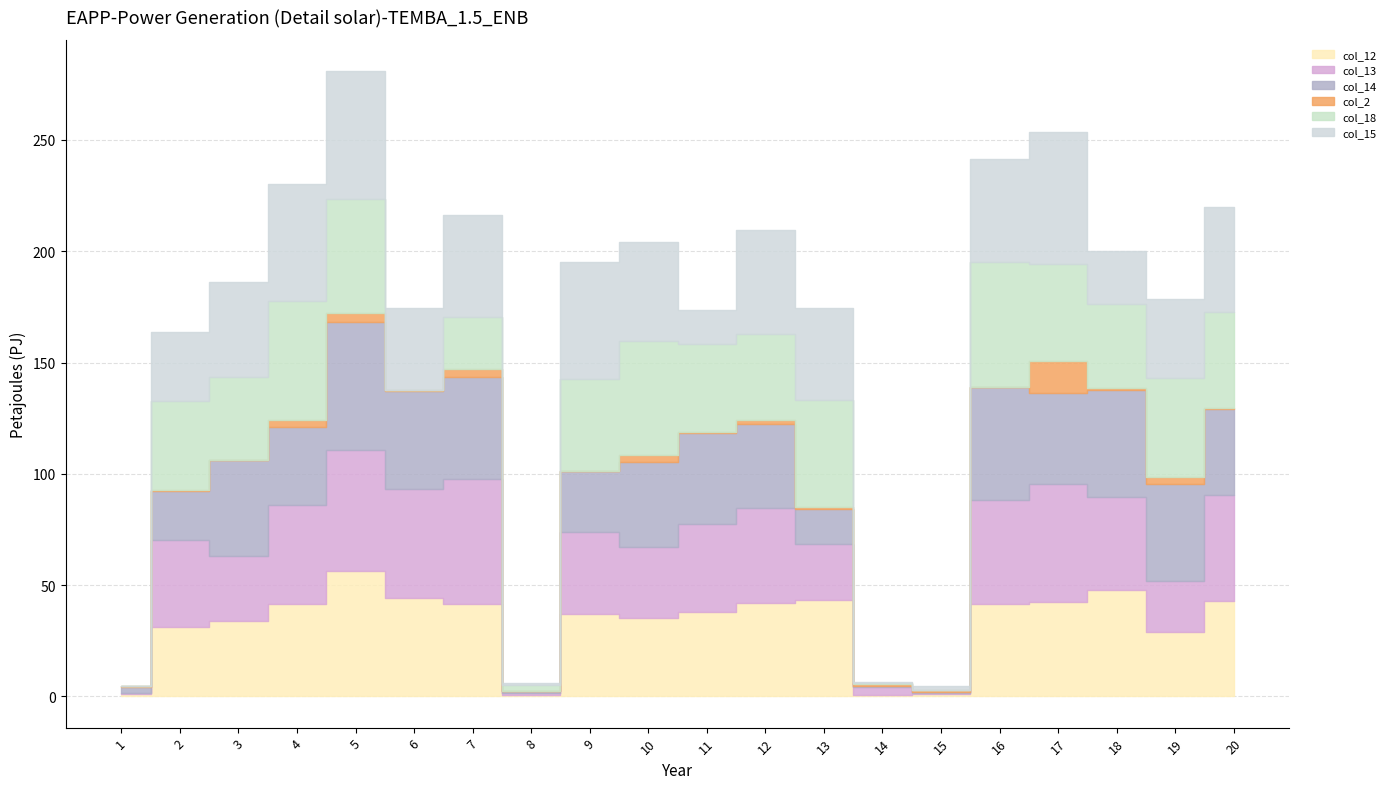

What is the difference between the maximum and second lowest values in the col_2 series?

14.0